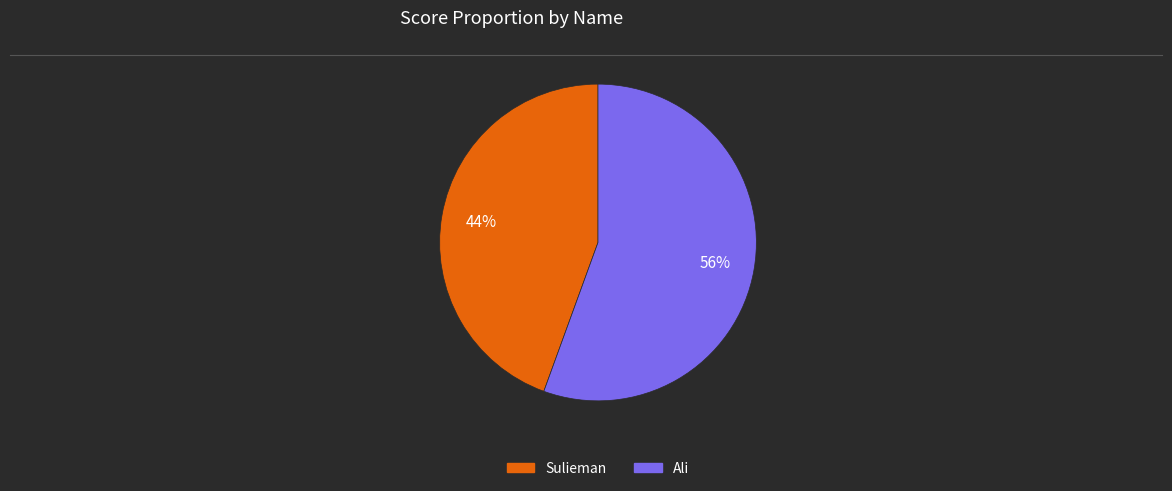

True or false: Ali accounts for 69% of the total.

False